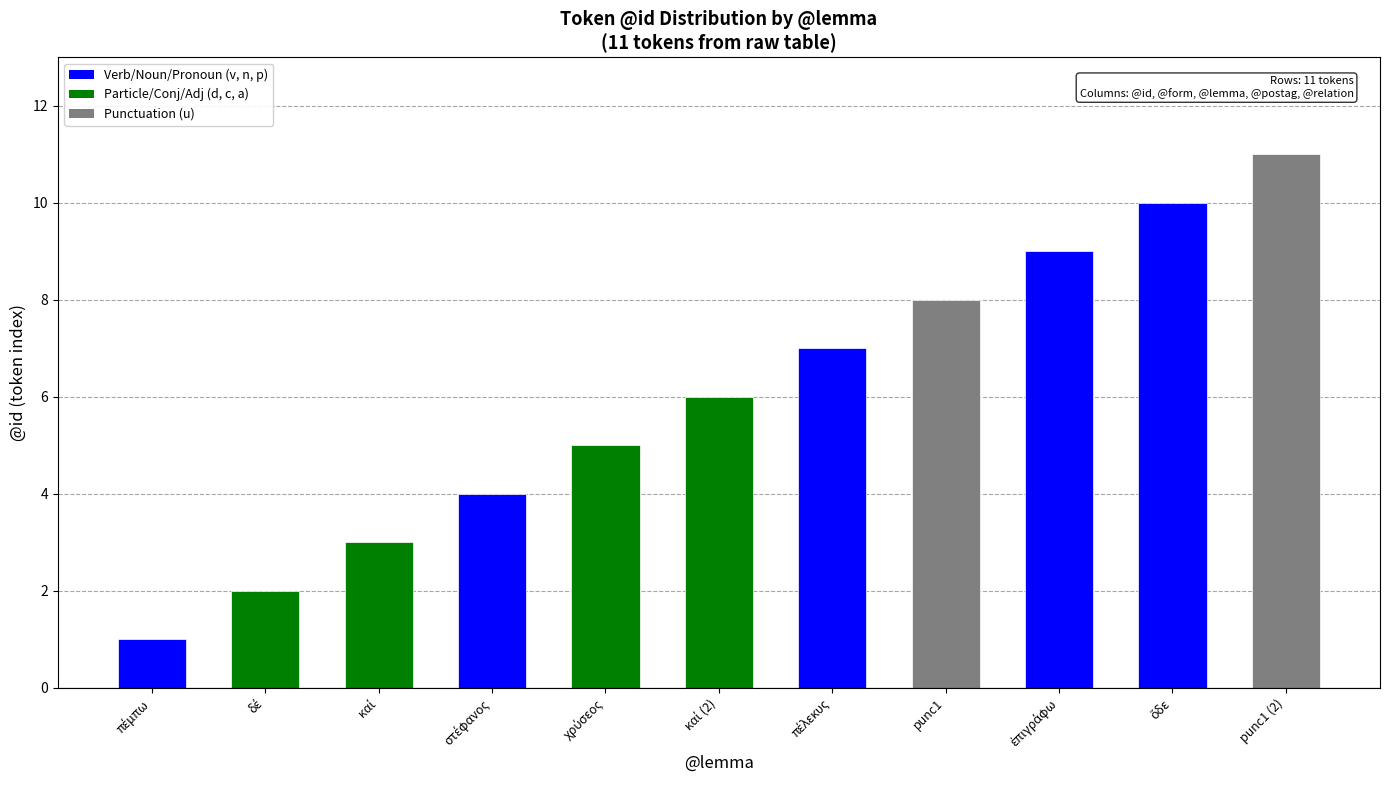

What is the sum of all values?

66